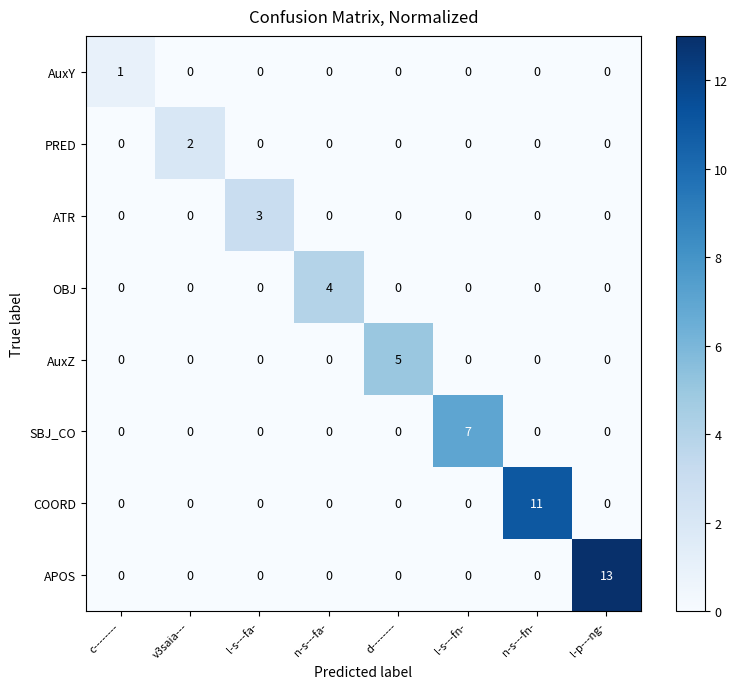

Between v3saia--- and l-s---fa-, which series saw the biggest shift?

ATR